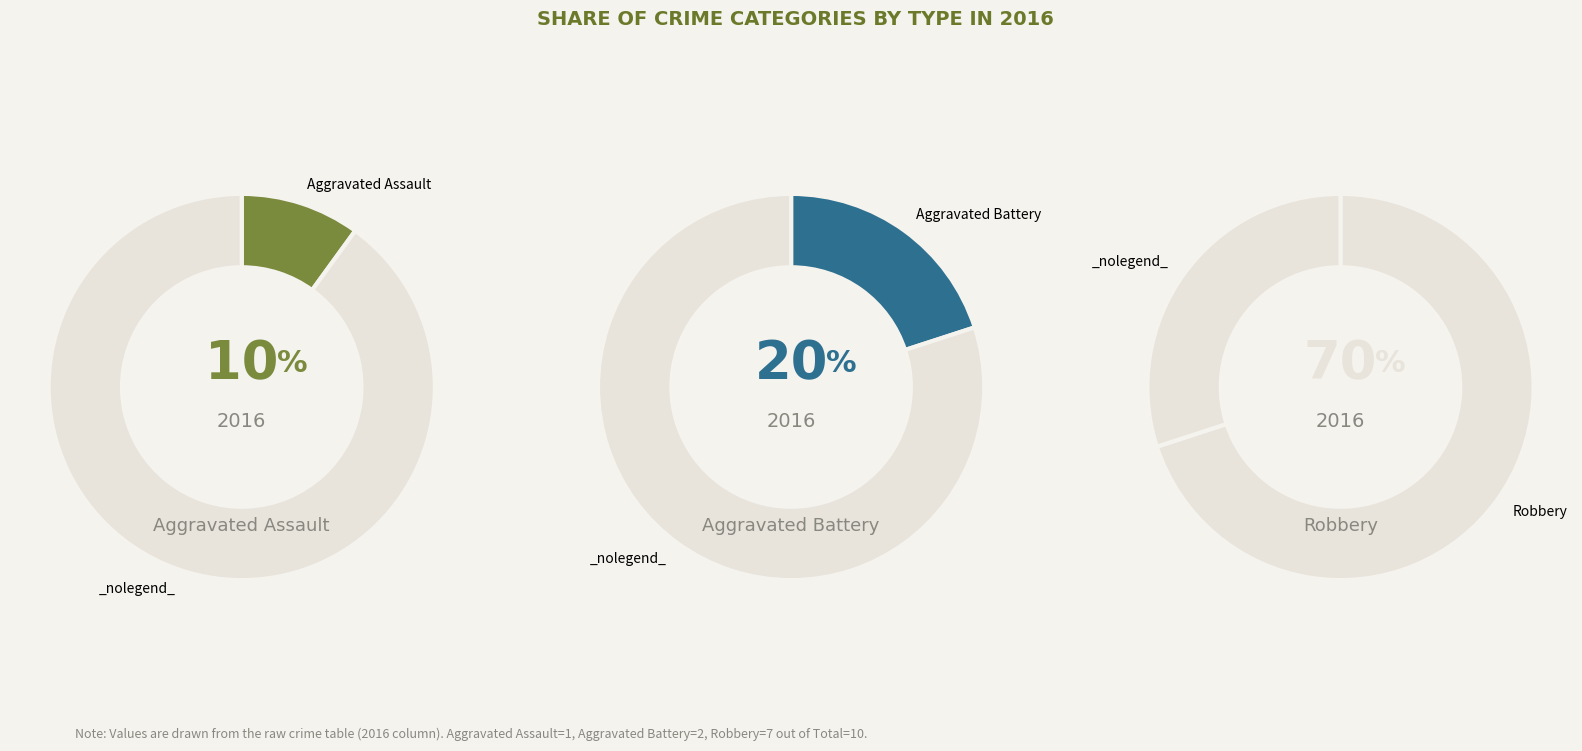

What percentage is NOT represented by Robbery?

30.0%